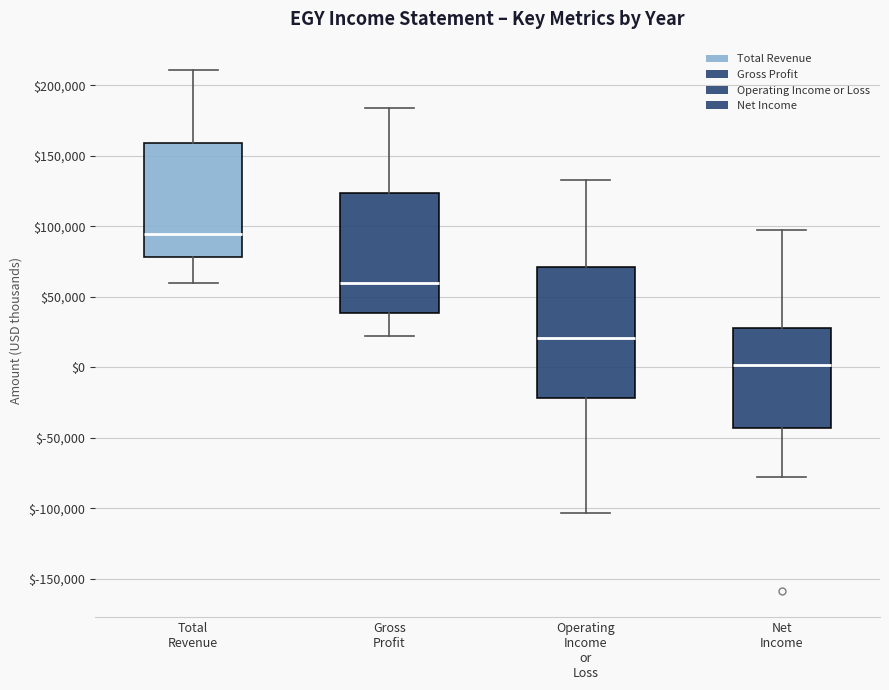

Which box is the tallest, from its lower edge to its upper edge?

Operating Income or Loss